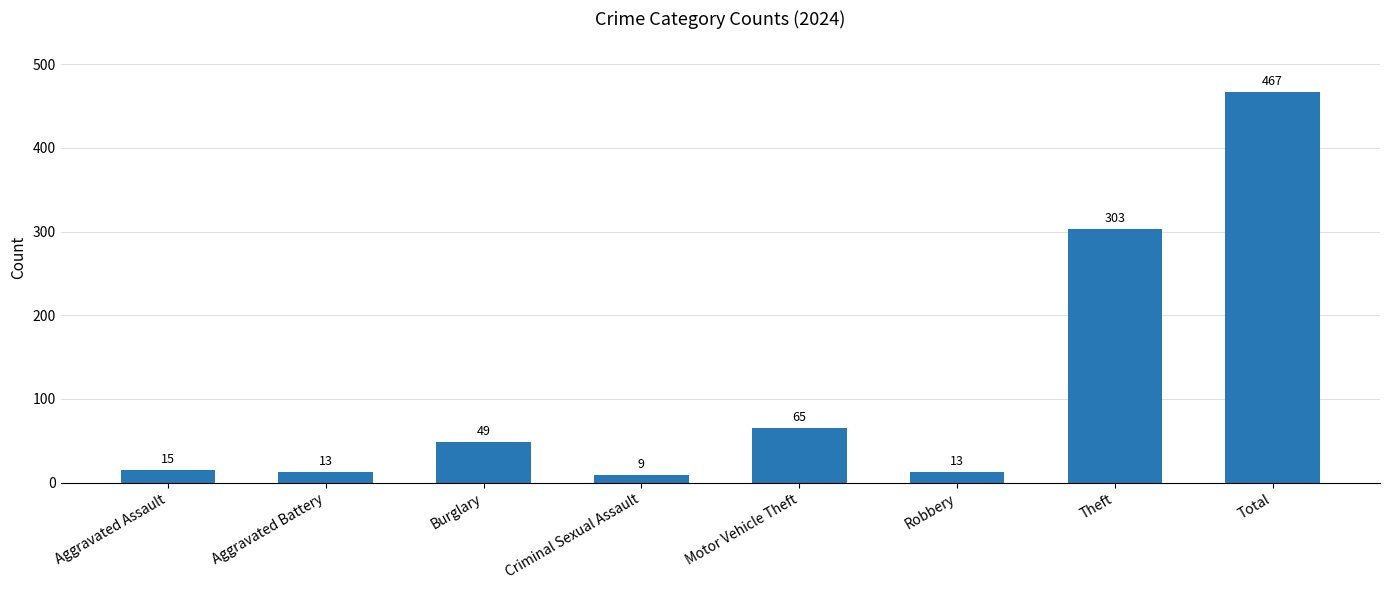

What is the value of the 6th bar from the left?

13